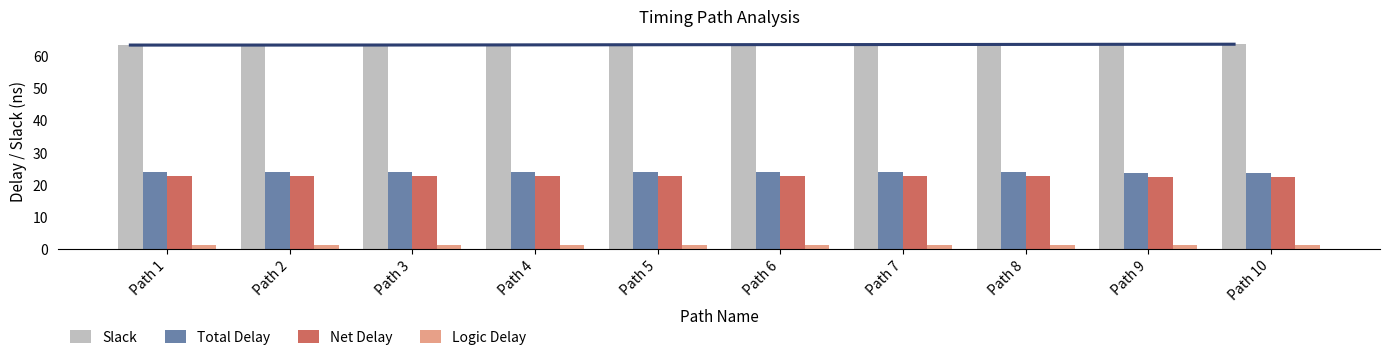

Reading right to left, extract all data points from this chart.

Slack: Path 10=63.8	Path 9=63.8	Path 8=63.7	Path 7=63.7	Path 6=63.7	Path 5=63.7	Path 4=63.5	Path 3=63.5	Path 2=63.5	Path 1=63.5
Total Delay: Path 10=23.8	Path 9=23.8	Path 8=24.0	Path 7=24.0	Path 6=24.0	Path 5=24.0	Path 4=24.1	Path 3=24.1	Path 2=24.1	Path 1=24.1
Net Delay: Path 10=22.5	Path 9=22.5	Path 8=22.6	Path 7=22.6	Path 6=22.6	Path 5=22.6	Path 4=22.8	Path 3=22.8	Path 2=22.8	Path 1=22.8
Logic Delay: Path 10=1.3	Path 9=1.3	Path 8=1.3	Path 7=1.3	Path 6=1.3	Path 5=1.3	Path 4=1.3	Path 3=1.3	Path 2=1.3	Path 1=1.3